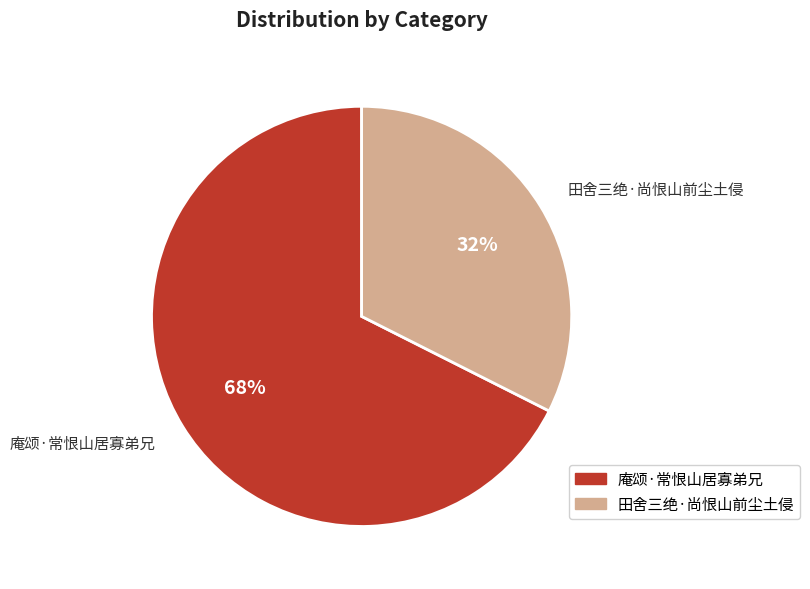

What percentage is the 田舍三绝·尚恨山前尘土侵 slice, to the nearest percent?

32%